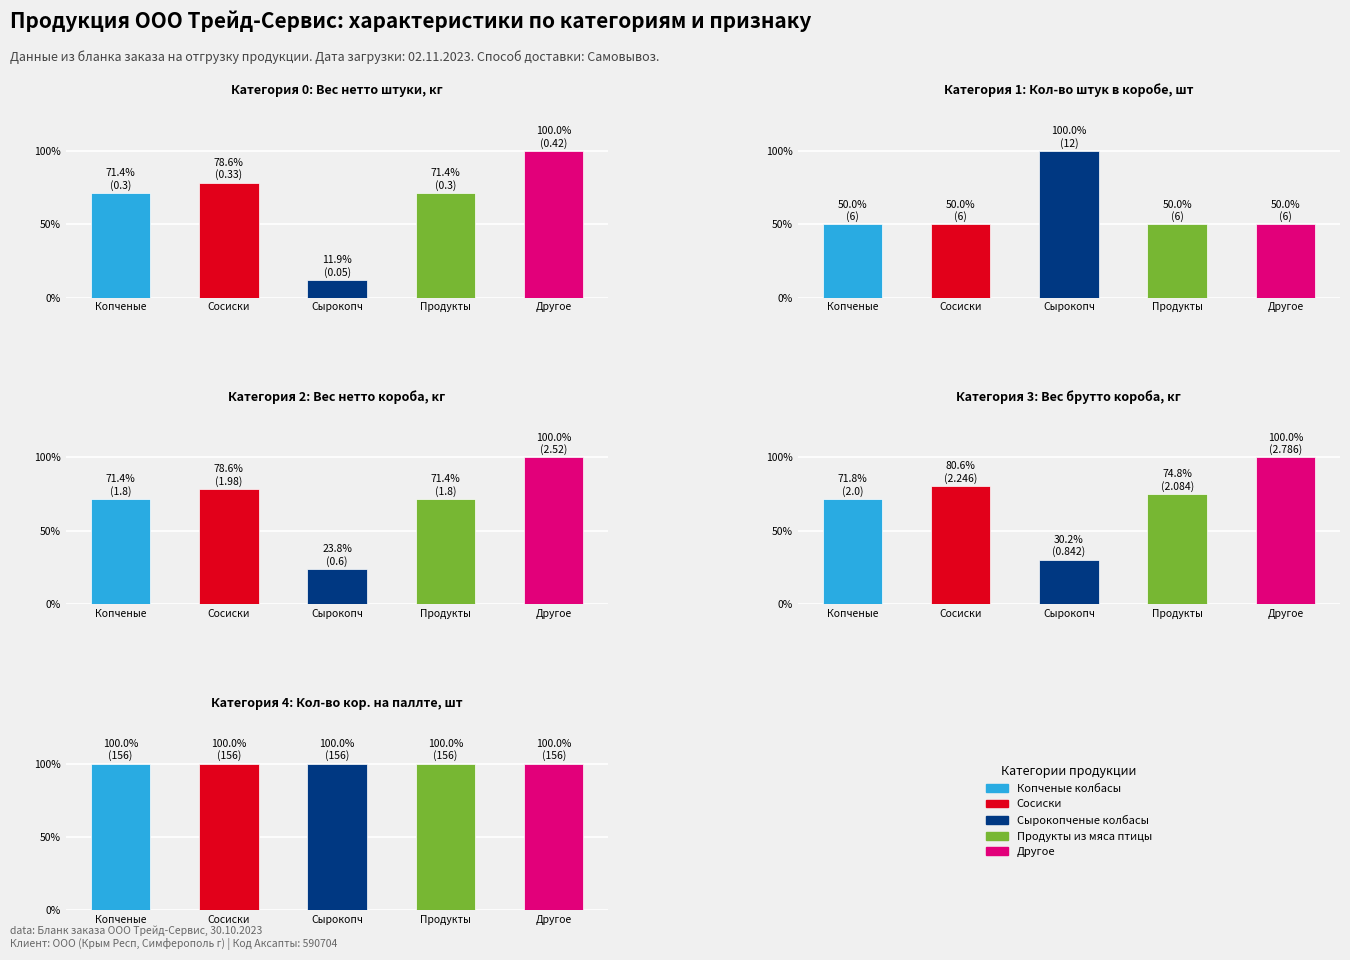

List the labels in order of Кол-во кор. на паллте, шт value, largest first.

0, 1, 2, 3, 4